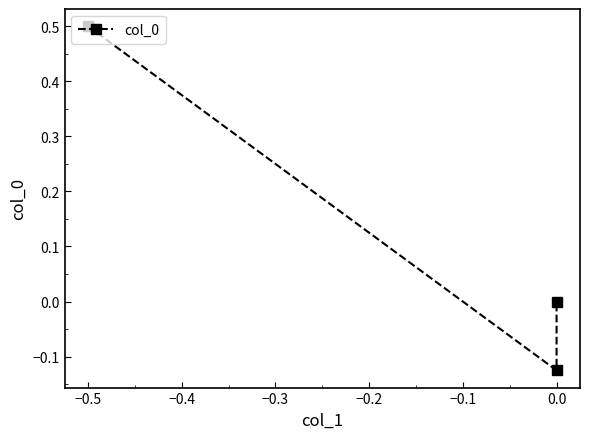

Does the chart have visible grid lines?

No